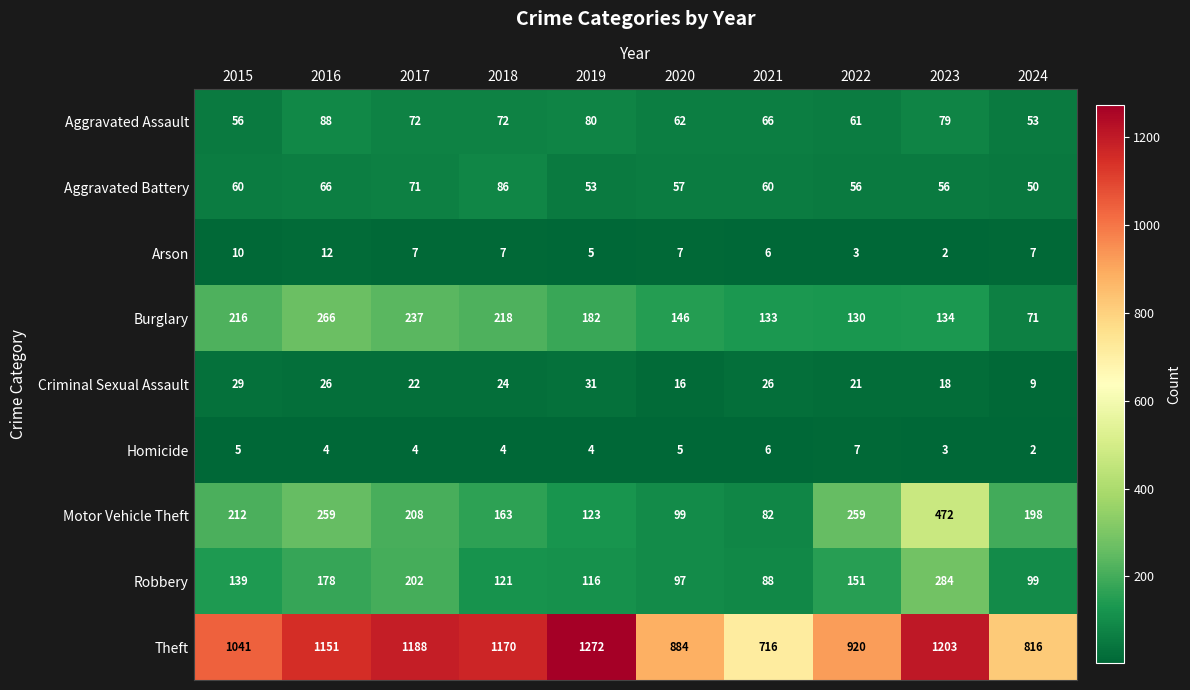

The Theft series shows 920 at 2022. True or false?

True